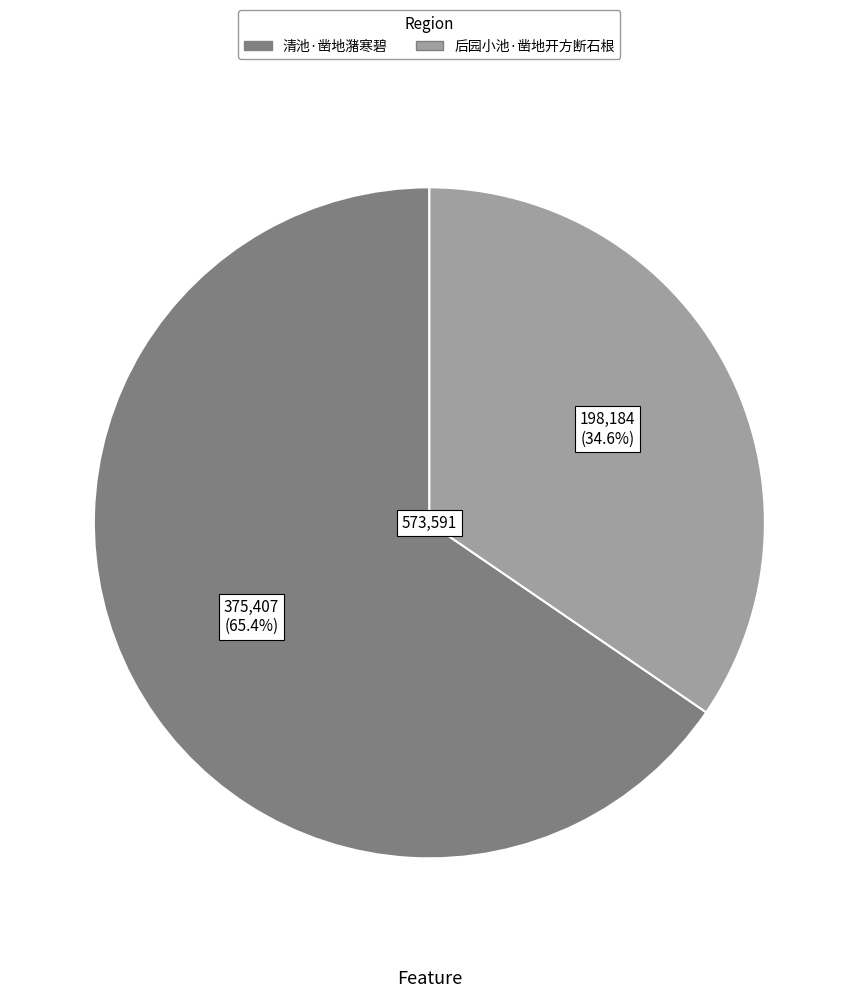

What portion of the pie excludes 后园小池·凿地开方断石根?

65.4%